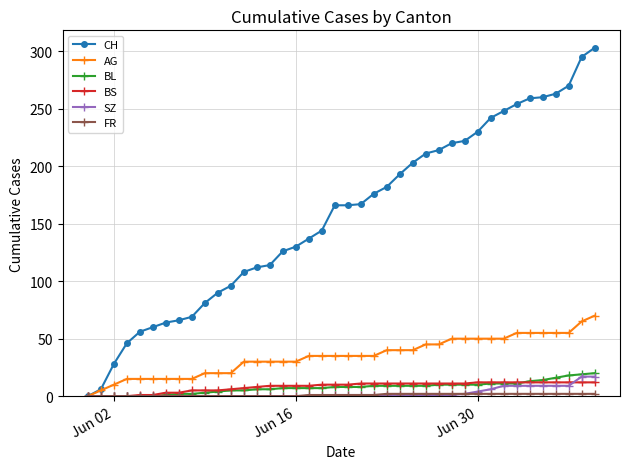

Which series has the widest spread of values?

CH